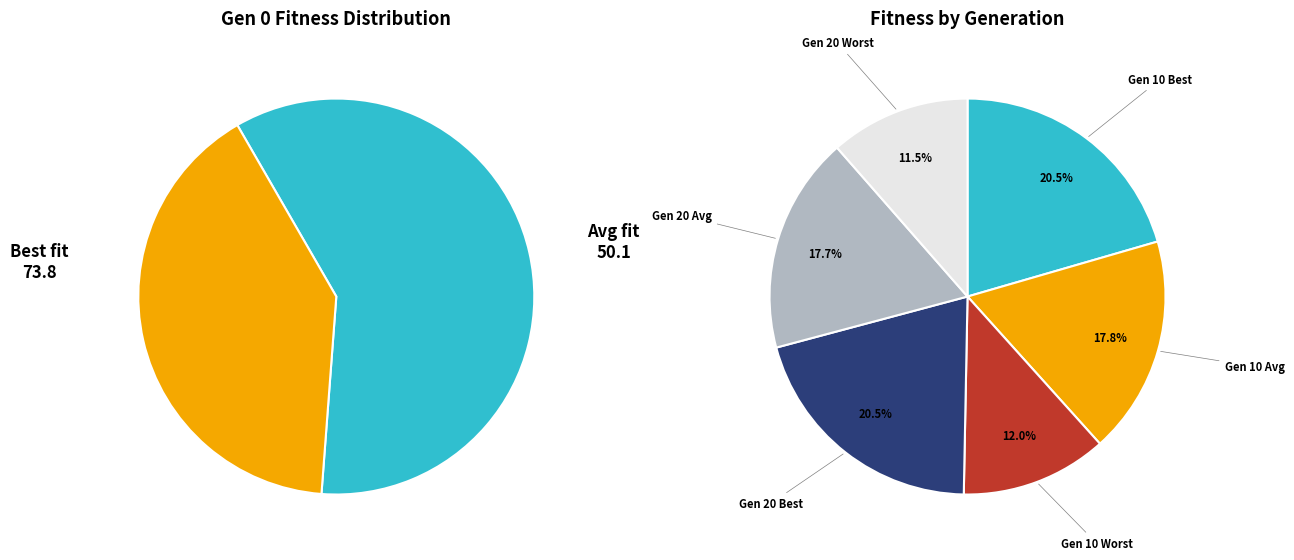

How many slices are in this pie chart?

6